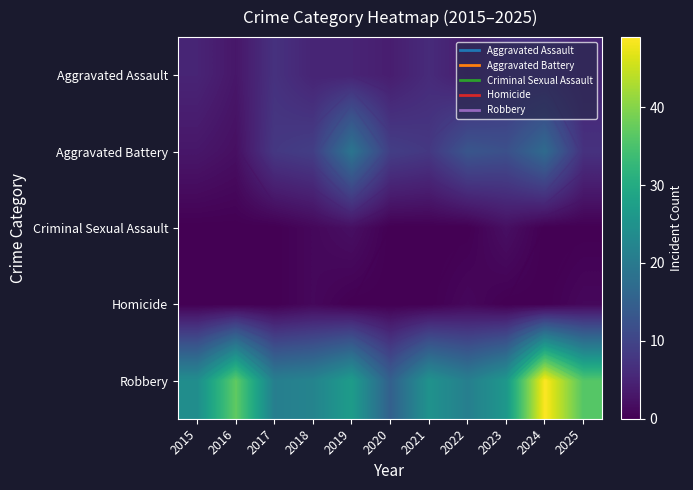

True or false: Robbery has a value of 10 at 2016.

False